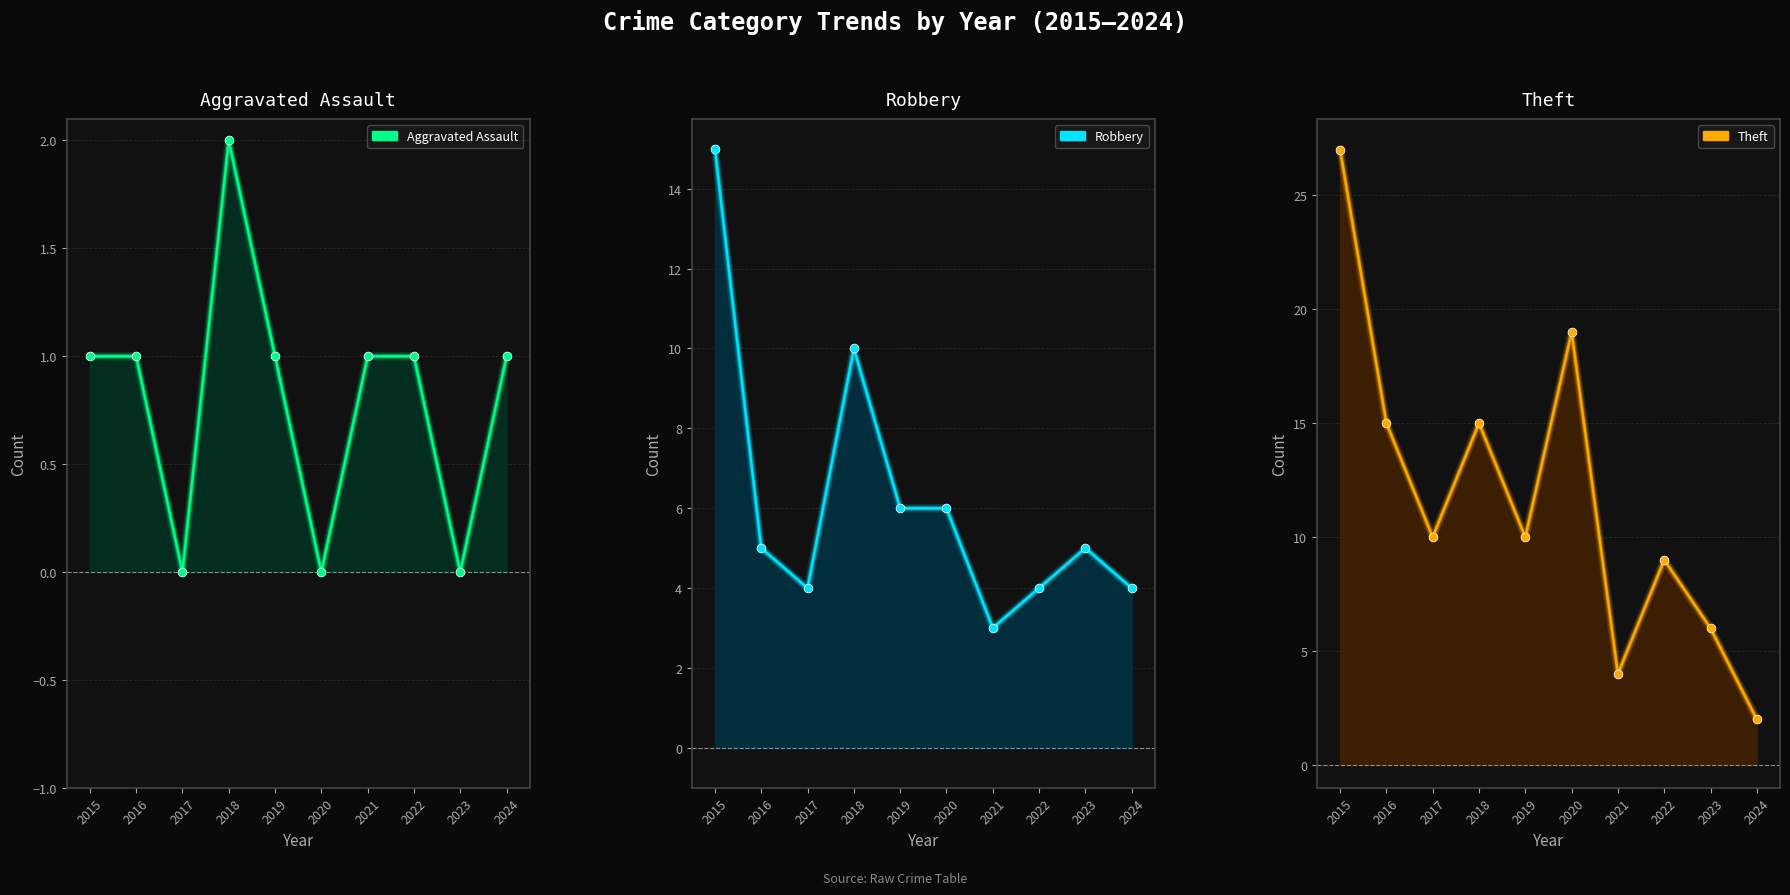

What are all the series names shown in the legend?

Aggravated Assault, Robbery, Theft